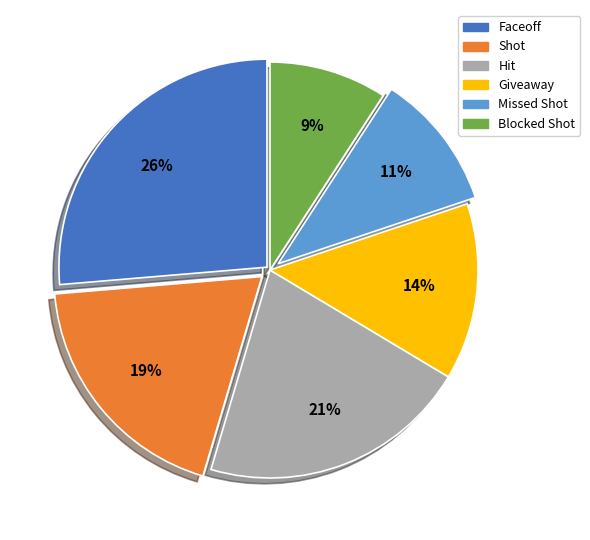

Combined, do Giveaway and Missed Shot account for over 50%?

No